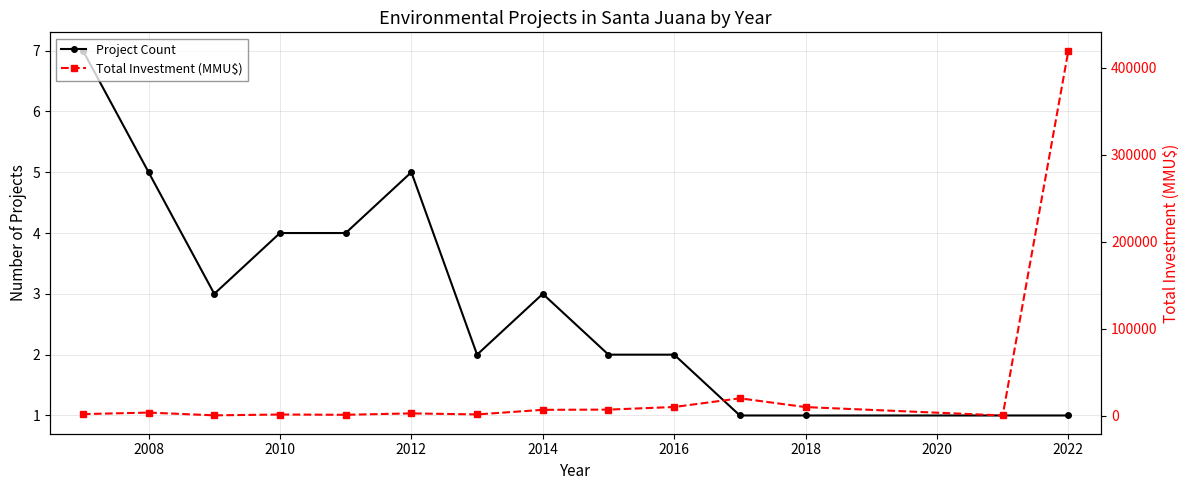

What is the average value of the Total Investment (MMU$) series?

34729